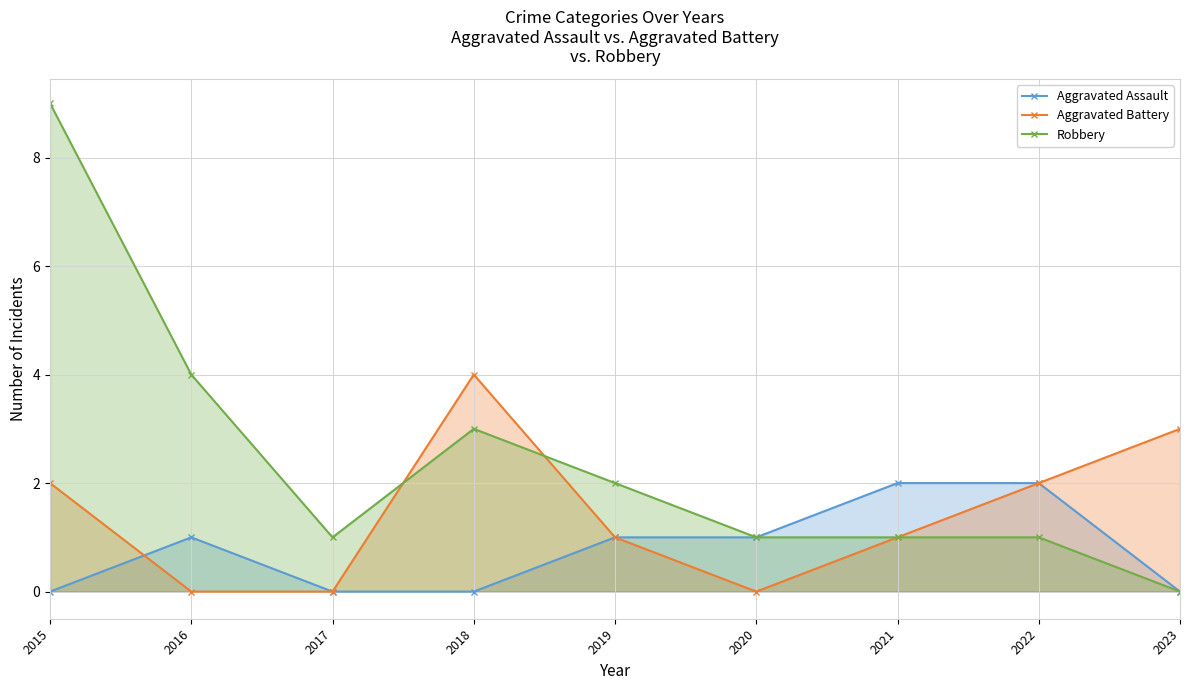

Between 2018 and 2022, which series saw the biggest shift?

Aggravated Assault